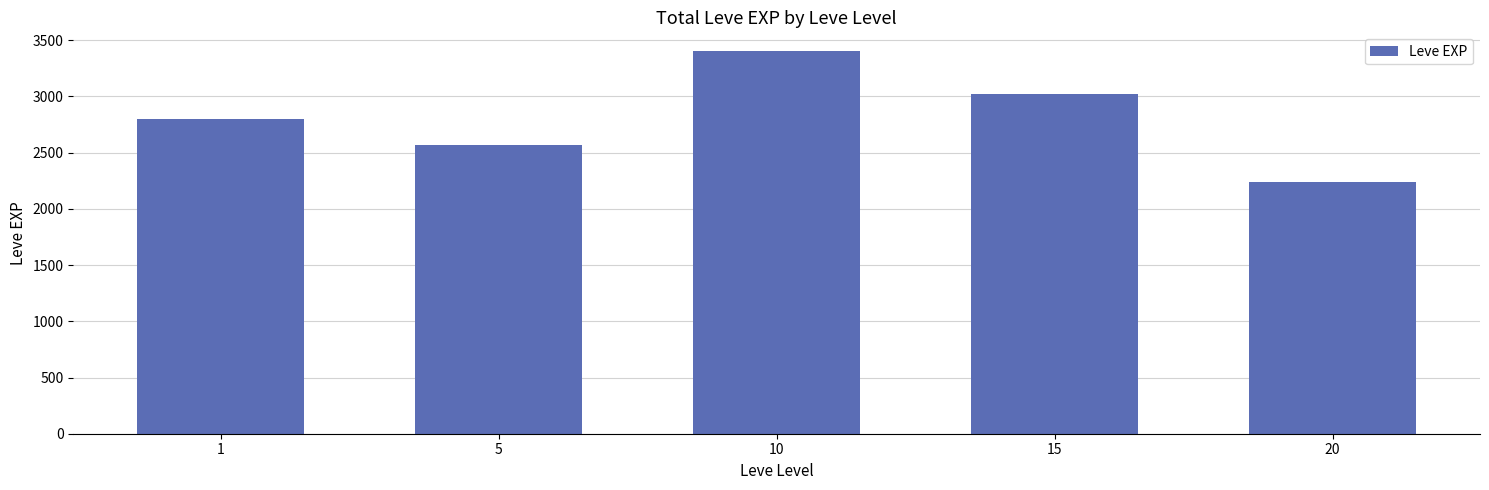

What is the difference between the values at 1 and 5?

230